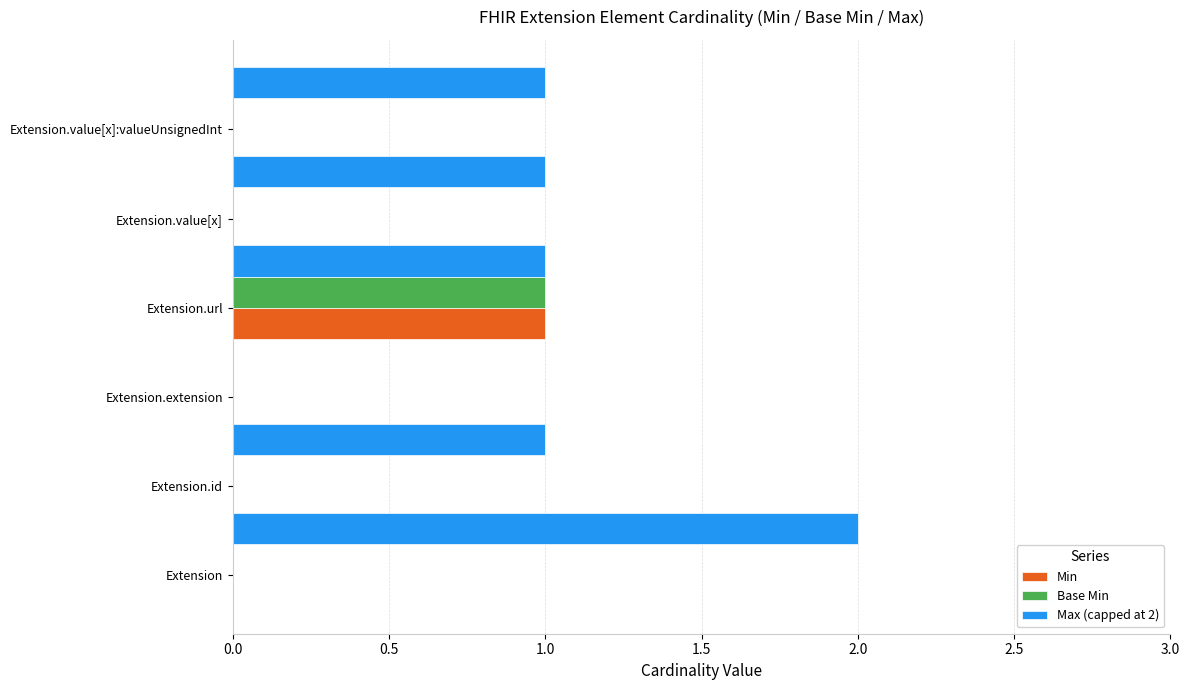

Between Extension.id and Extension.extension, which series saw the biggest shift?

Max (capped at 2)